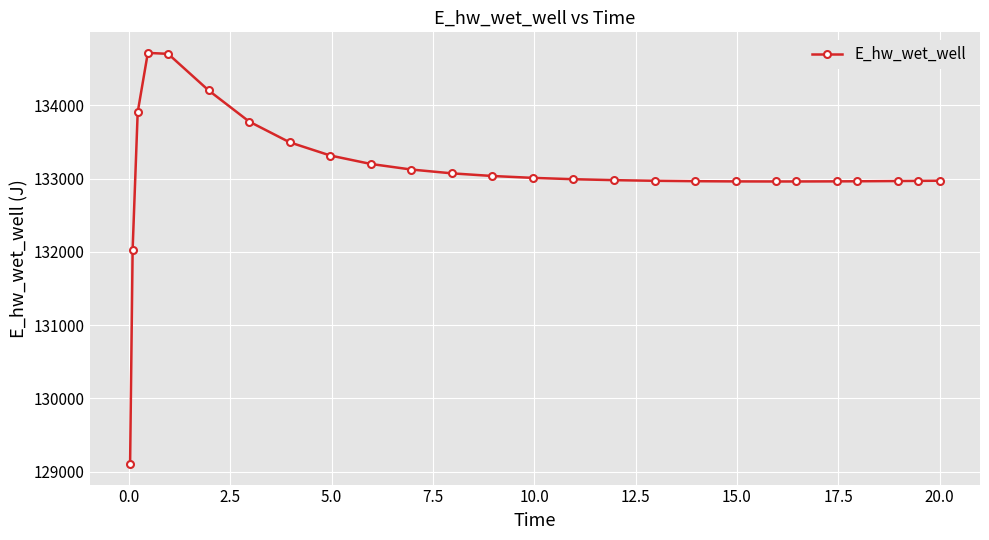

What is the sum of all values?

3460340.5